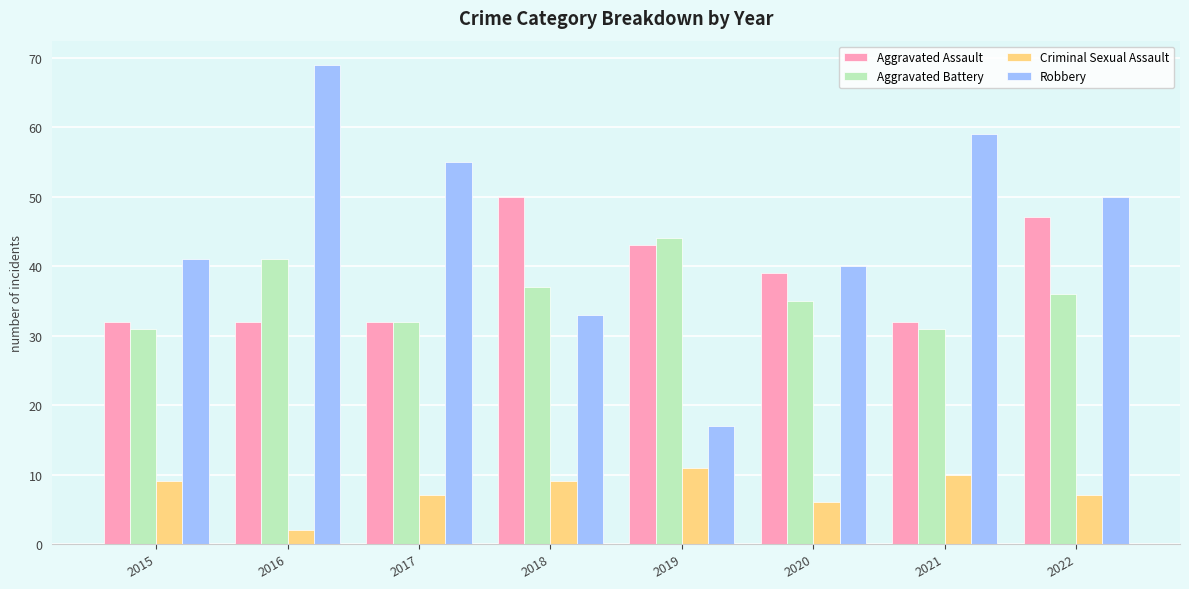

Are the bars horizontal?

No